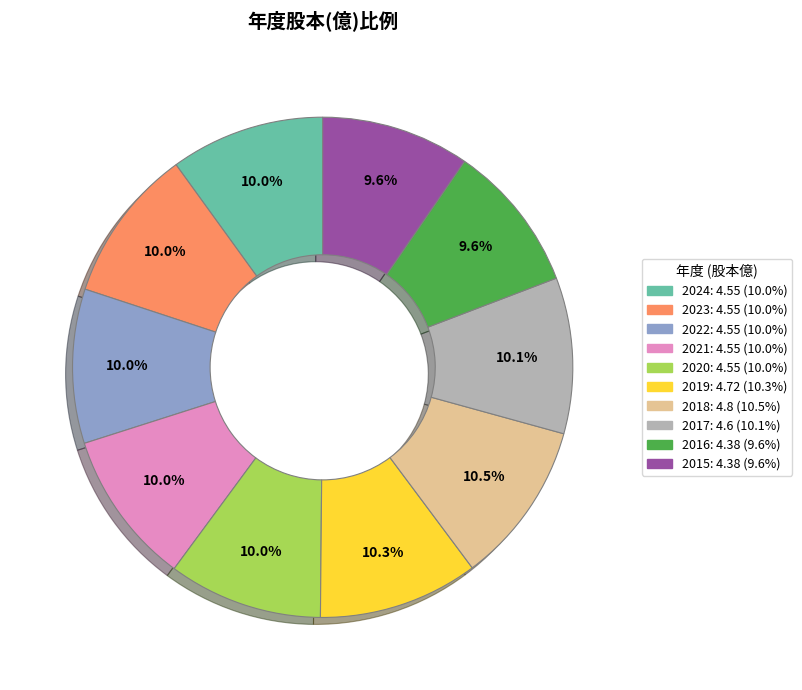

Is 2017 the majority of the pie?

No